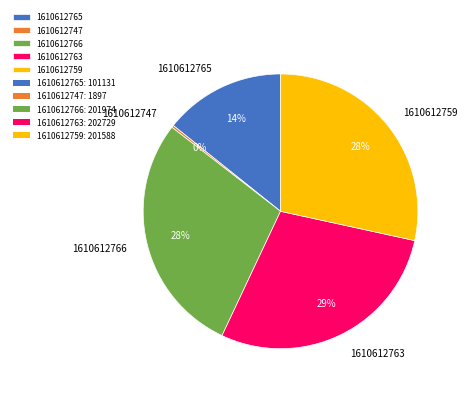

Is it true that 1610612766 is 28% of the pie?

True